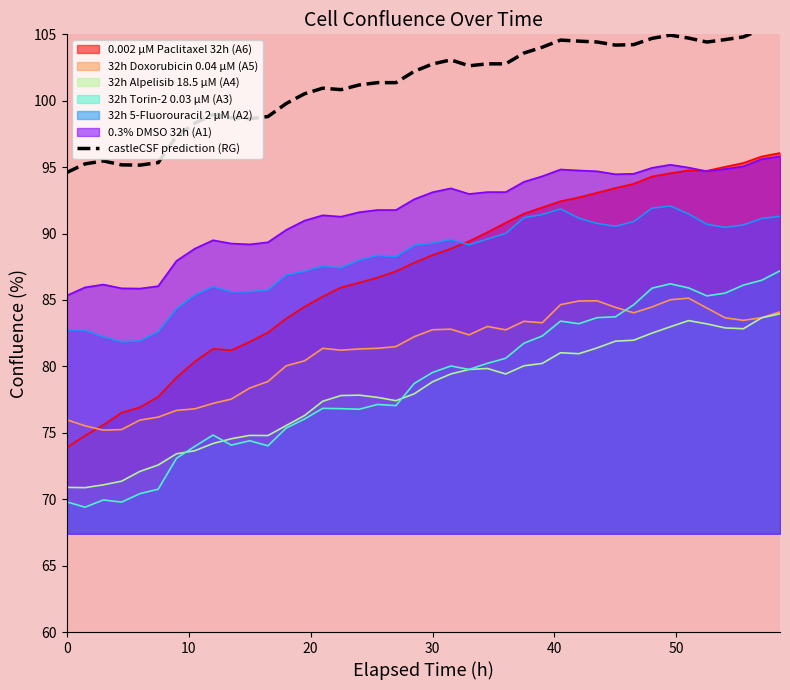

True or false: 0.3% DMSO 32h (A1) and 32h 5-Fluorouracil 2 µM (A2) cross at least once.

False